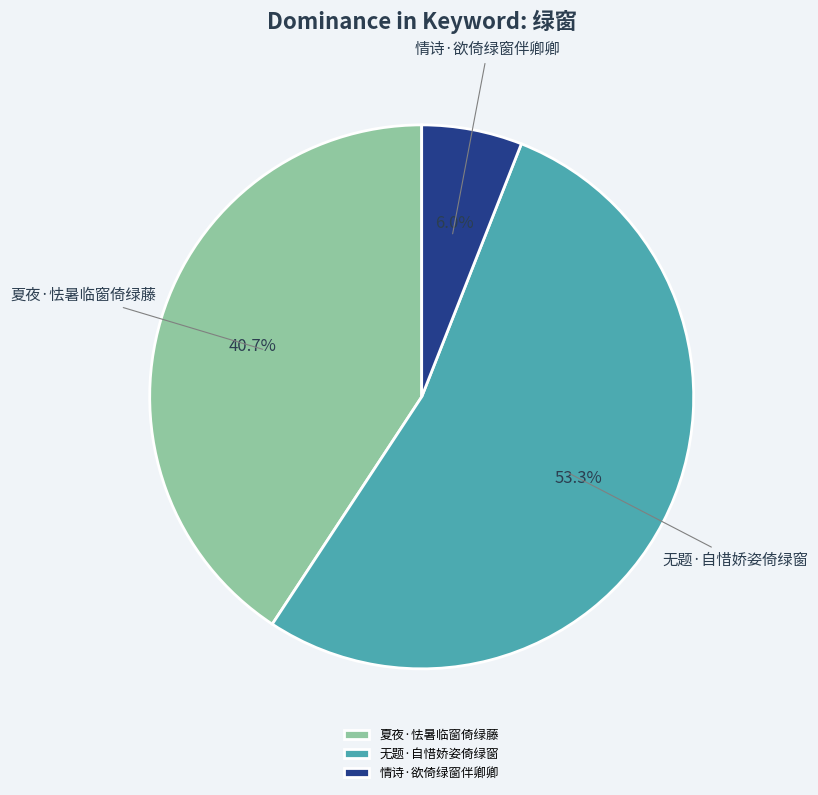

To the nearest percent, what portion does 情诗·欲倚绿窗伴卿卿 represent?

6%